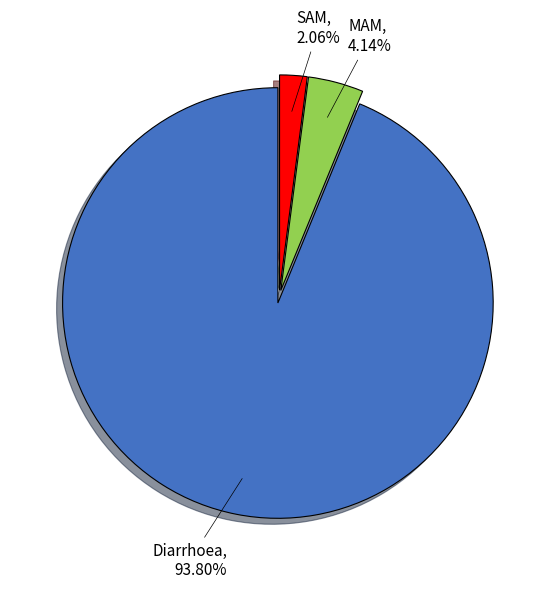

To the nearest percent, what is the difference between the largest and smallest slice percentages?

92%